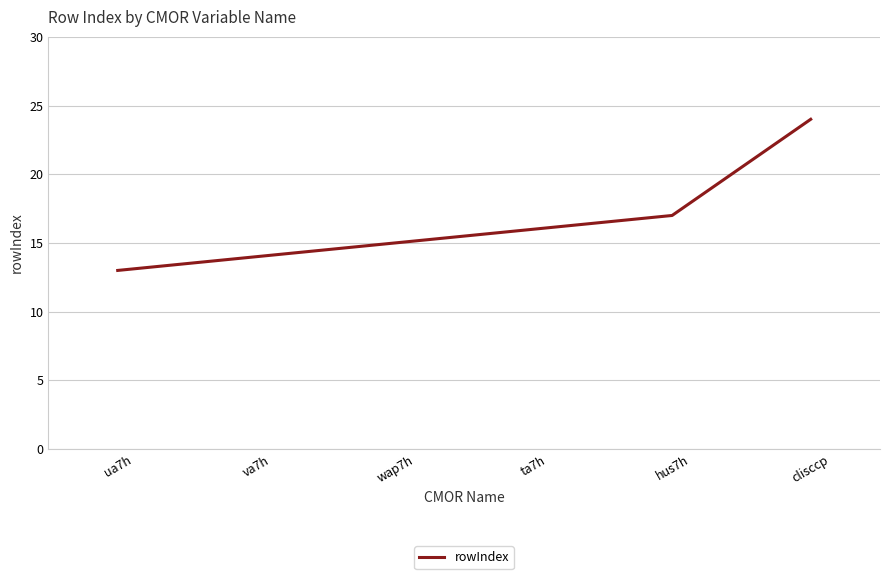

Where is the data nearest to the value 18?

hus7h